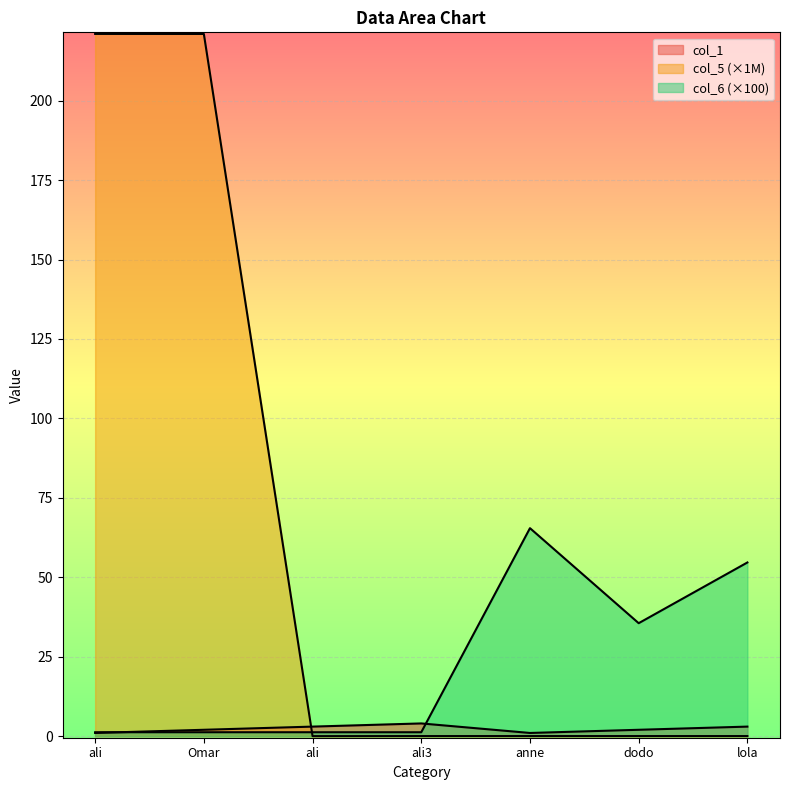

Reading left to right, extract all data points from this chart.

col_1: ali=1.0	Omar=2.0	ali=3.0	ali3=4.0	anne=1.0	dodo=2.0	lola=3.0
col_5: ali=221.0	Omar=221.0	ali=0.0	ali3=0.0	anne=0.0	dodo=0.0	lola=0.0
col_6: ali=1.2	Omar=1.2	ali=1.2	ali3=1.2	anne=65.5	dodo=35.5	lola=54.7